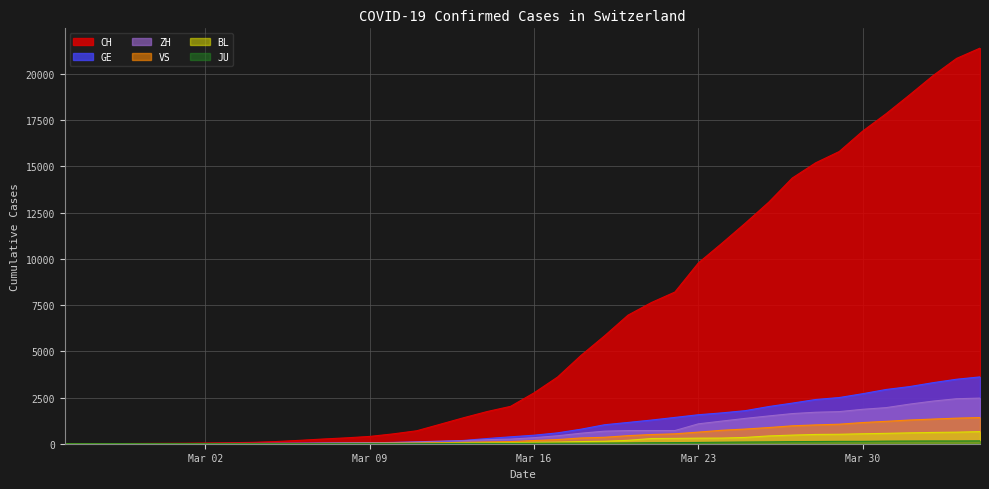

What is the difference between the maximum and second lowest values in the ZH series?

2465